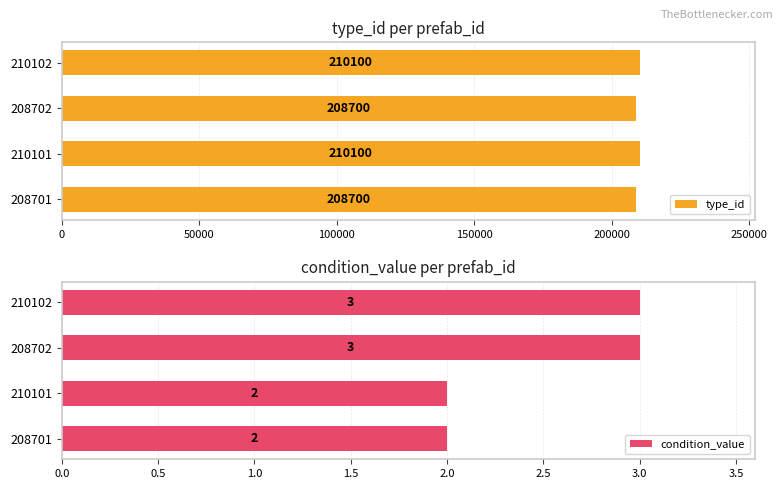

What is the highest value of the condition_value series?

3